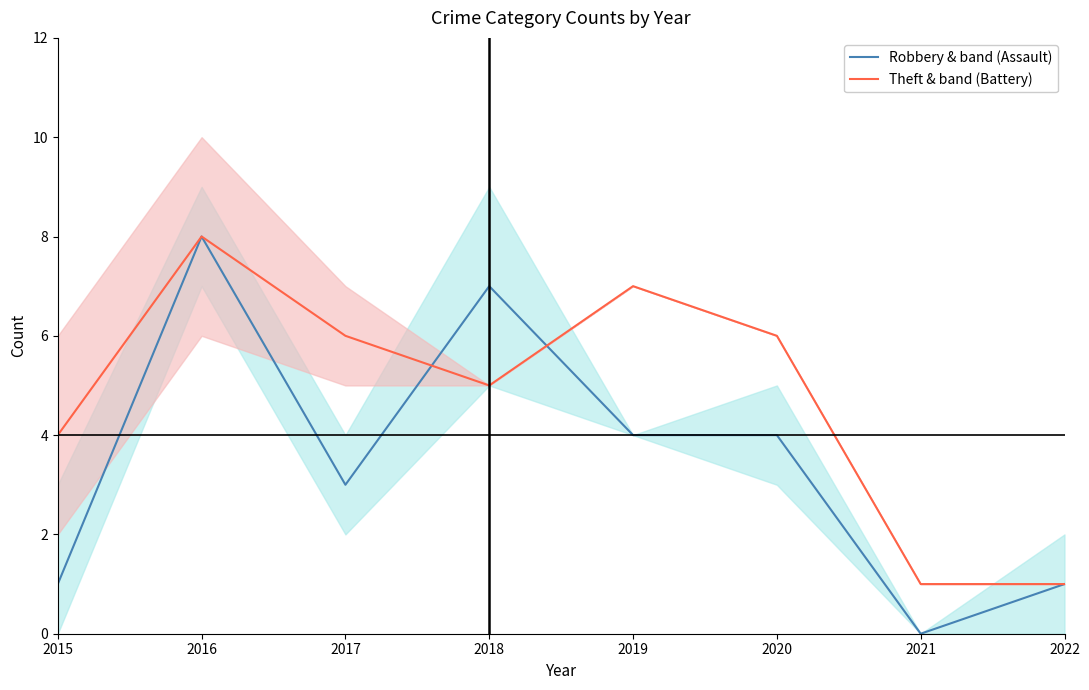

True or false: Theft & band (Battery) has a value of 2 at 2022.

False